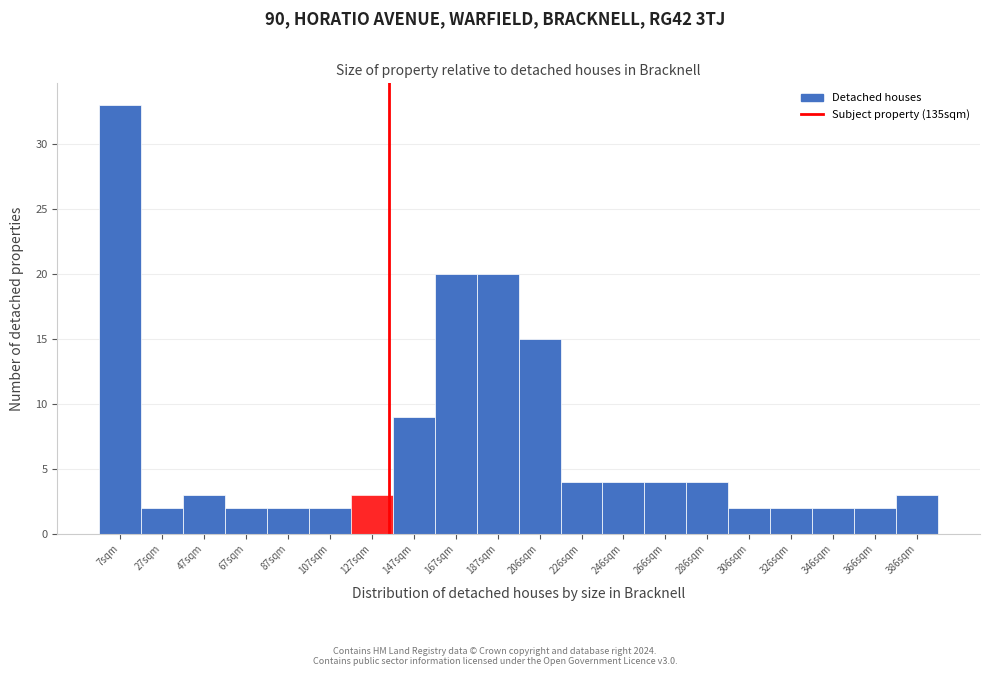

How tall is the bar that spans 196 to 216 on the x-axis? Neither the bar edges nor the heights are printed on the chart, so give them approximately, as read against the axes.

15